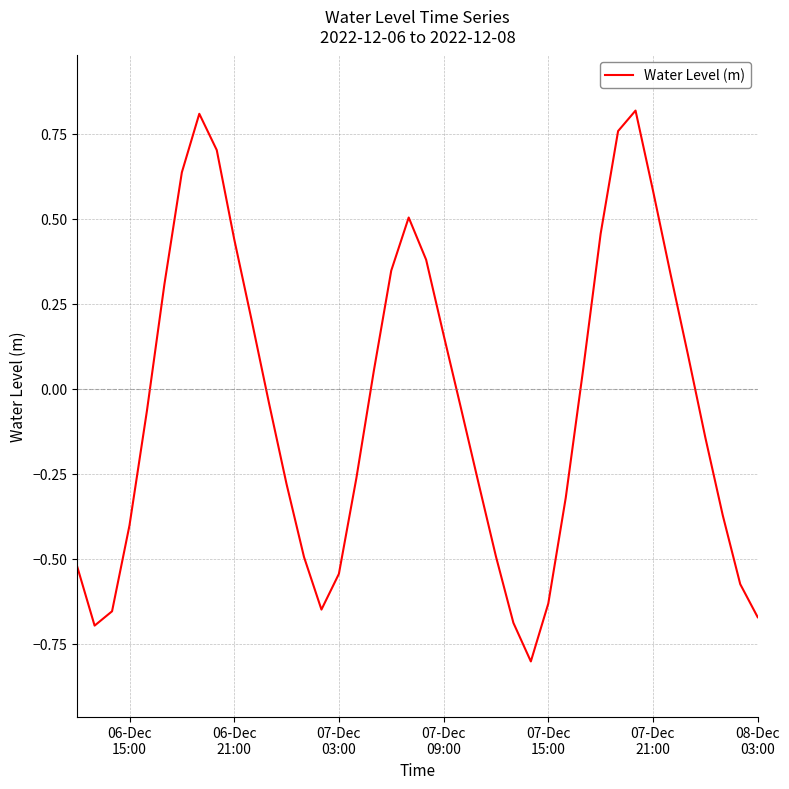

How many positive values are there?

18